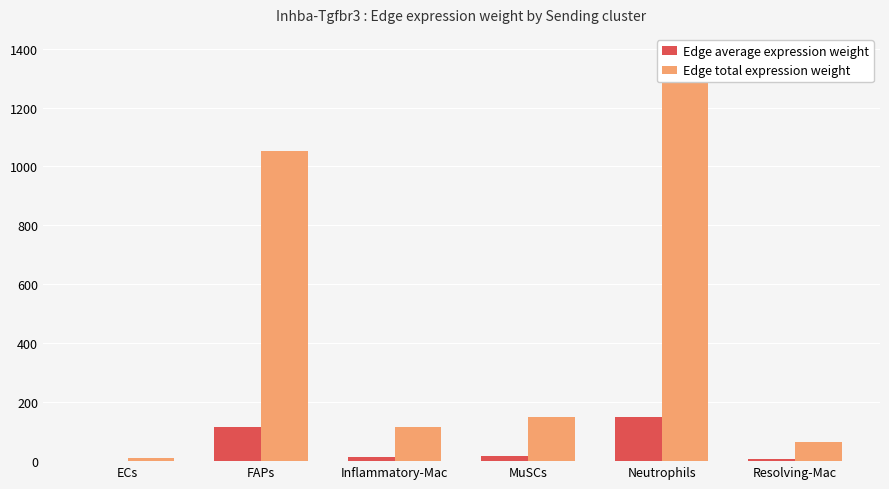

What is the highest value of the Edge average expression weight series?

148.2